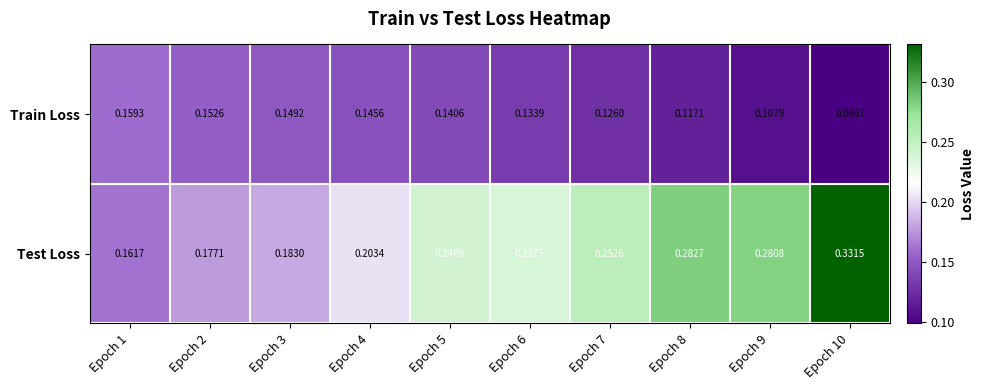

Which series has the largest total across all categories?

Test Loss